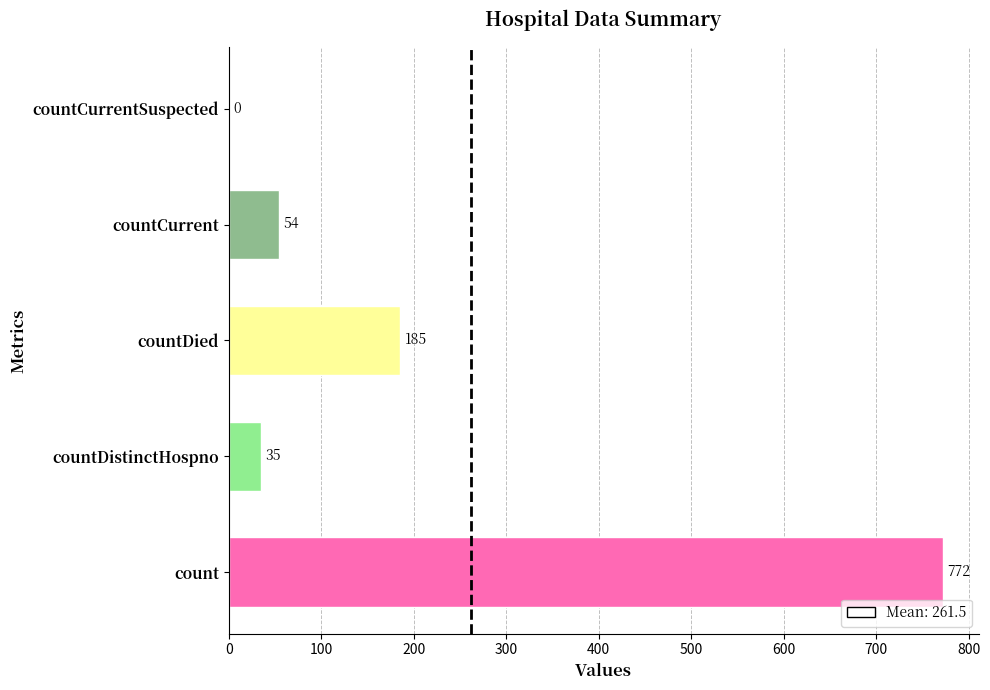

How many data points are less than 54?

2